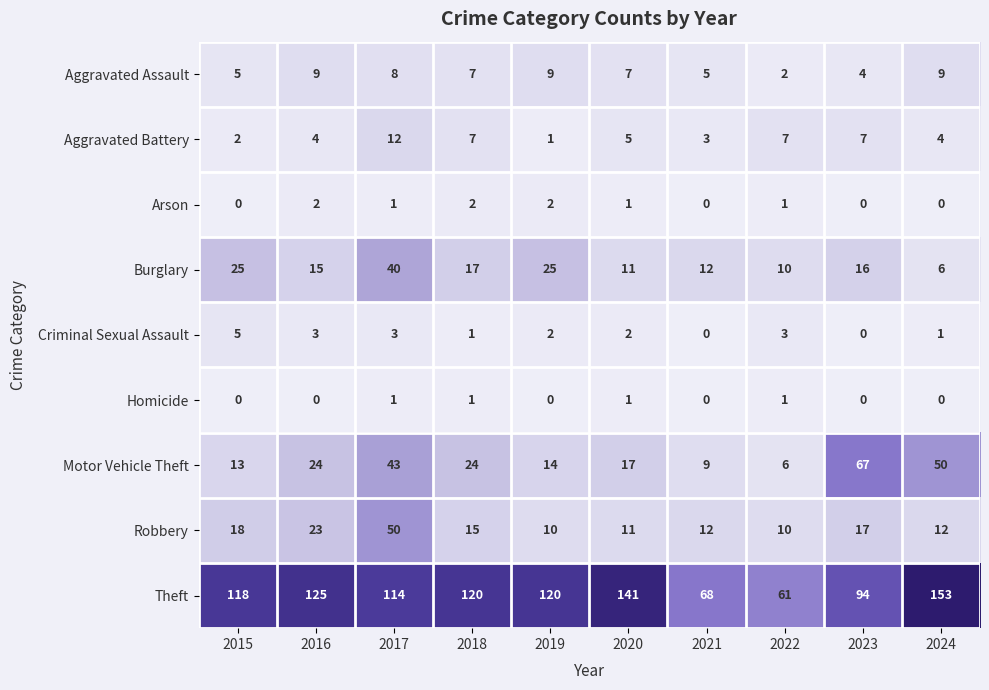

Which series has the largest total across all categories?

Theft